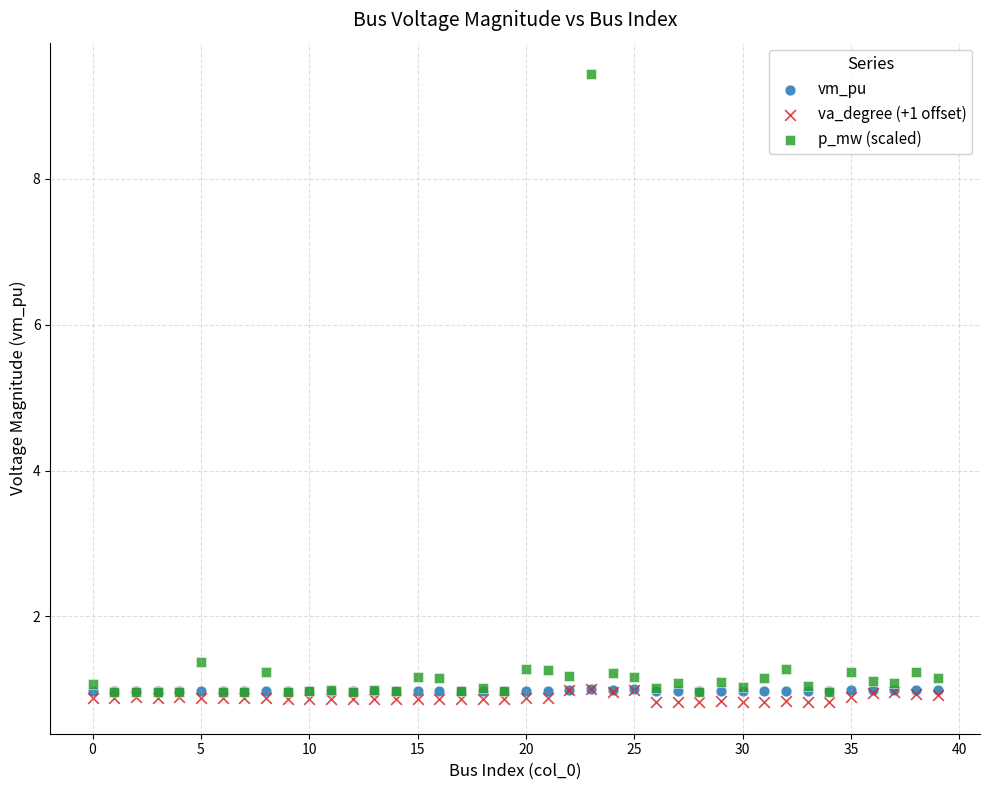

Which series contains the highest Y value?

p_mw (scaled)